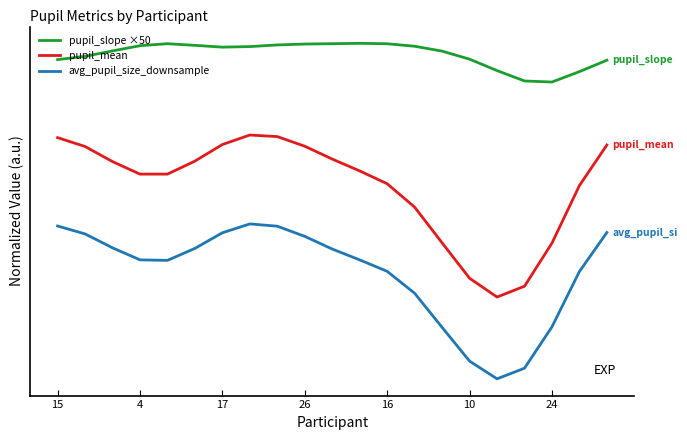

Which category has the highest value in the pupil_mean series?

7